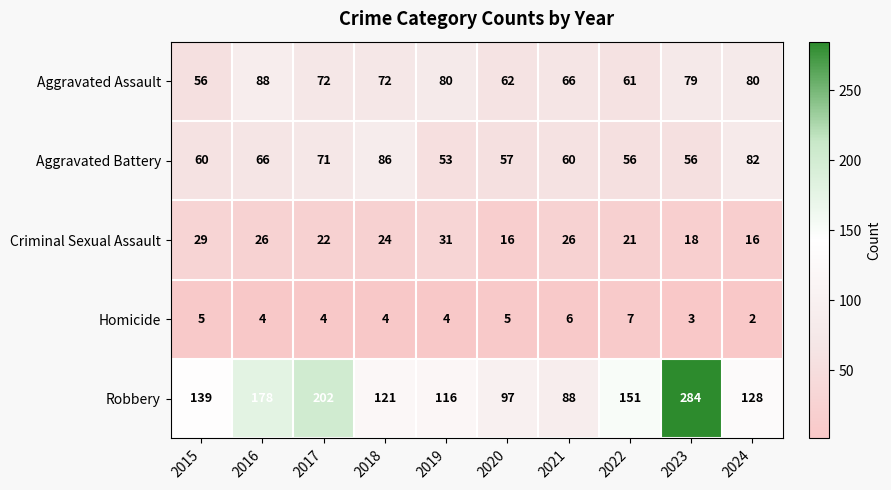

Rank the series at 2023 from lowest to highest value.

Homicide, Criminal Sexual Assault, Aggravated Battery, Aggravated Assault, Robbery